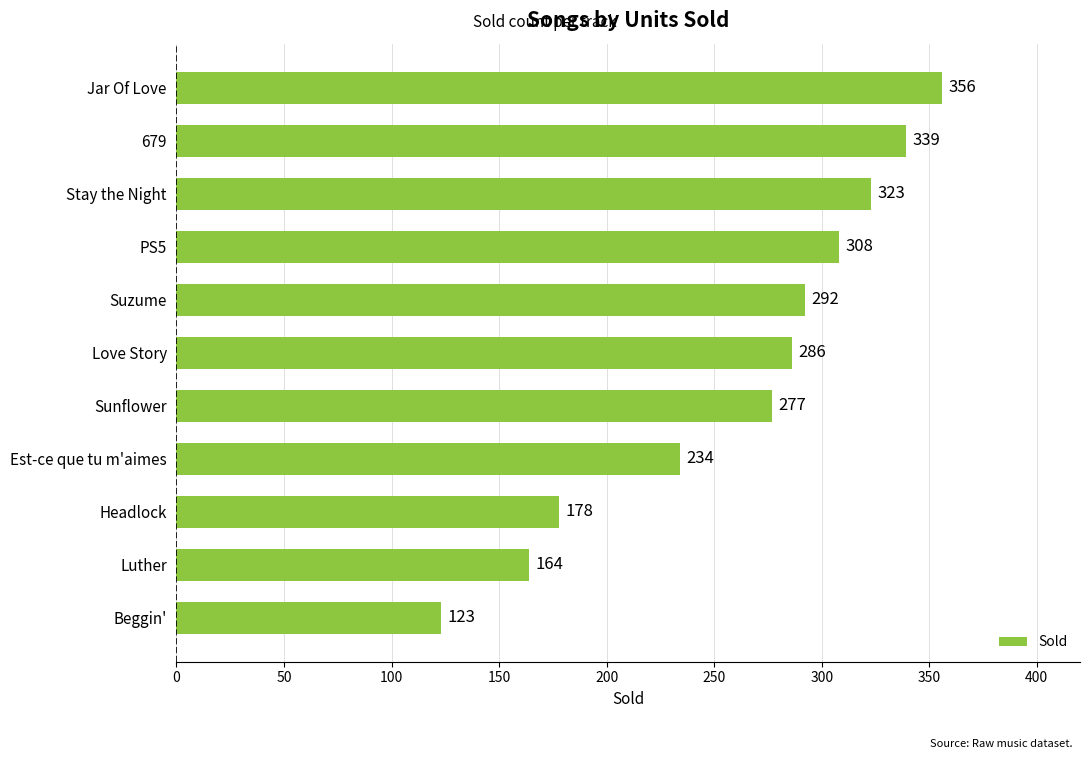

Are the bars grouped side by side (vs. stacked)?

No